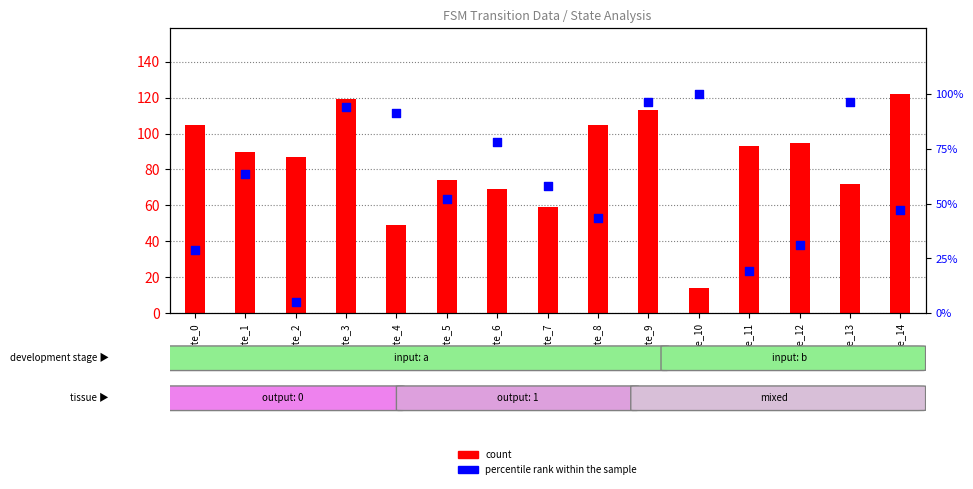

Which series reaches the maximum Y coordinate?

count